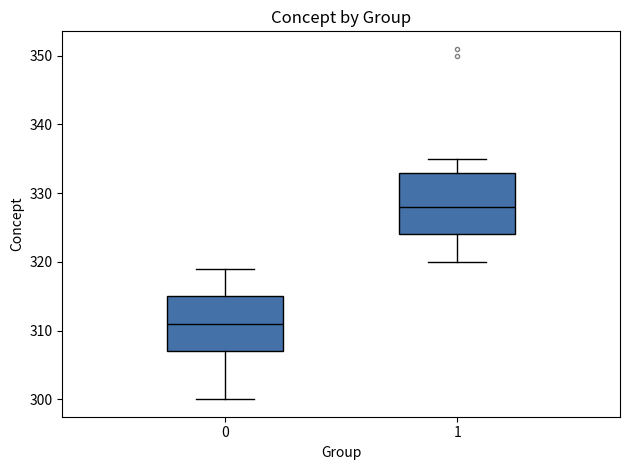

Where is the upper edge of the box at x = 1 on the y-axis? The values are not printed on the chart, so give them approximately, as read against the axis.

333